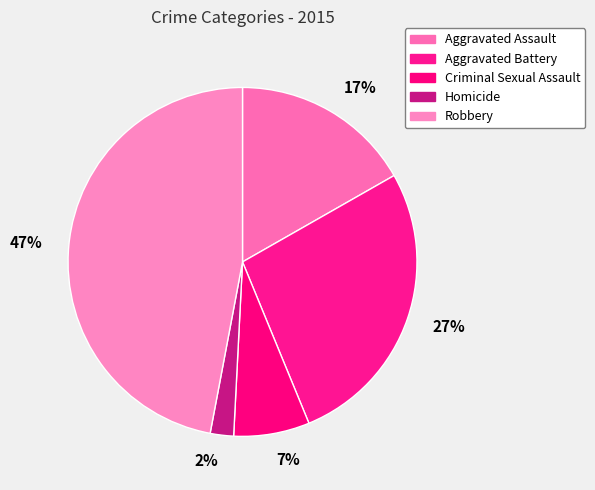

Which slice is the largest?

Robbery